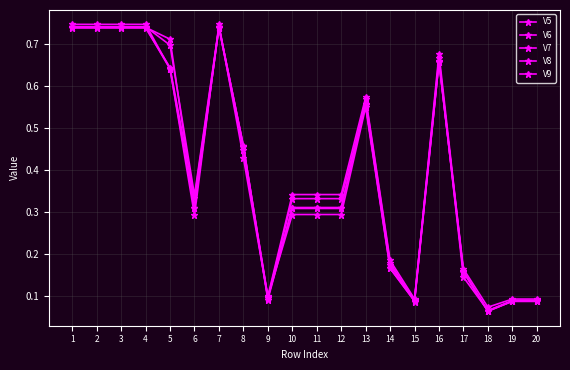

Rank the series at 4 from highest to lowest value.

V5, V9, V6, V7, V8